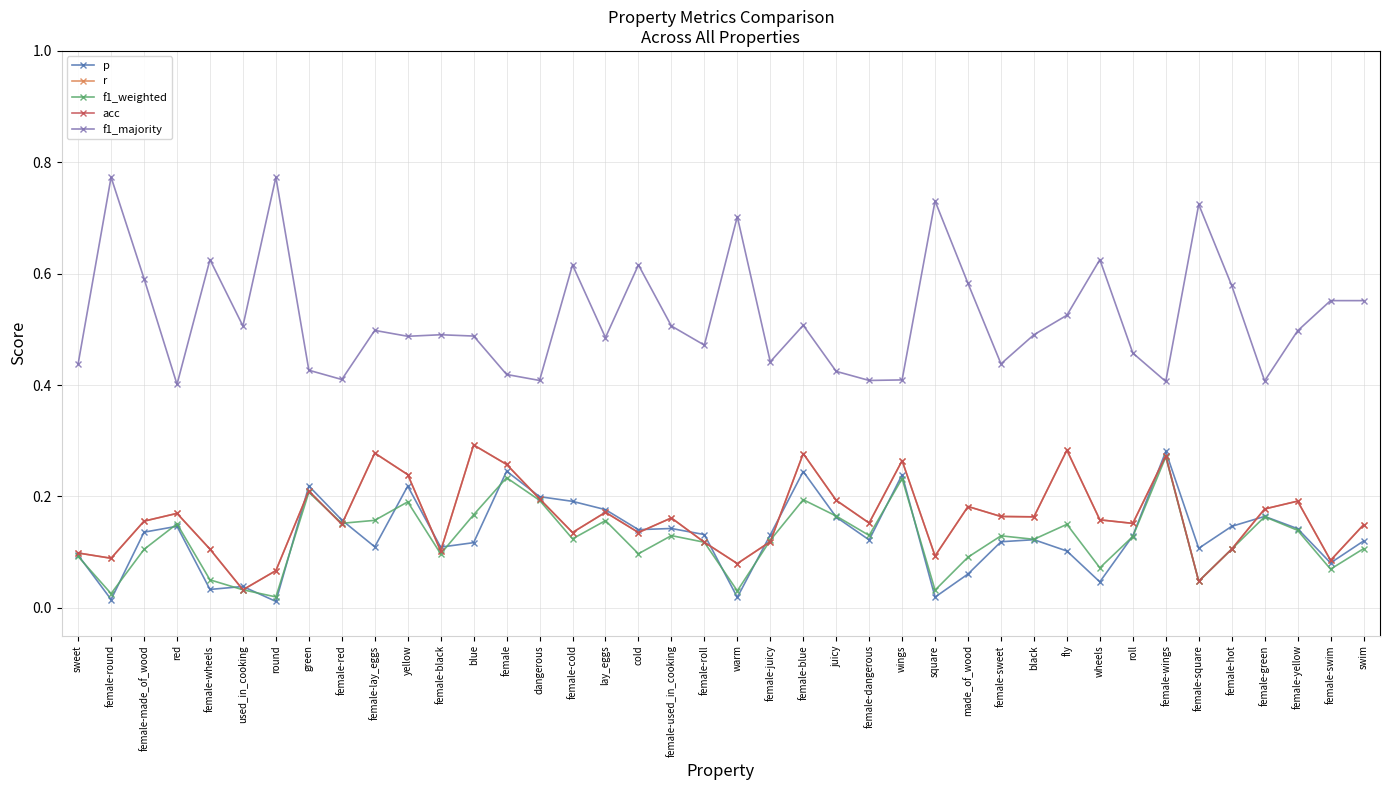

Which series changed the most between female-sweet and wheels?

f1_majority